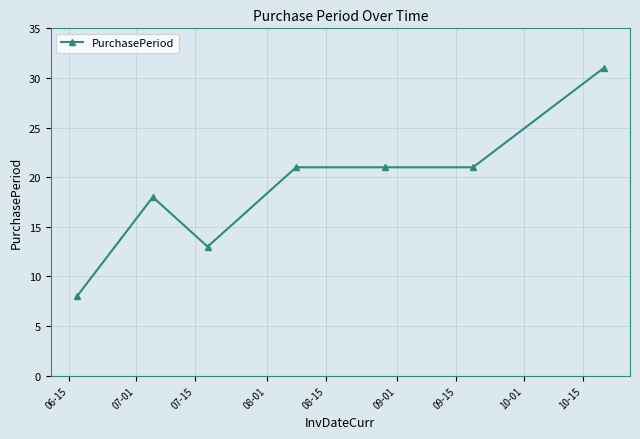

What is the value of the 7th point from the left?

31